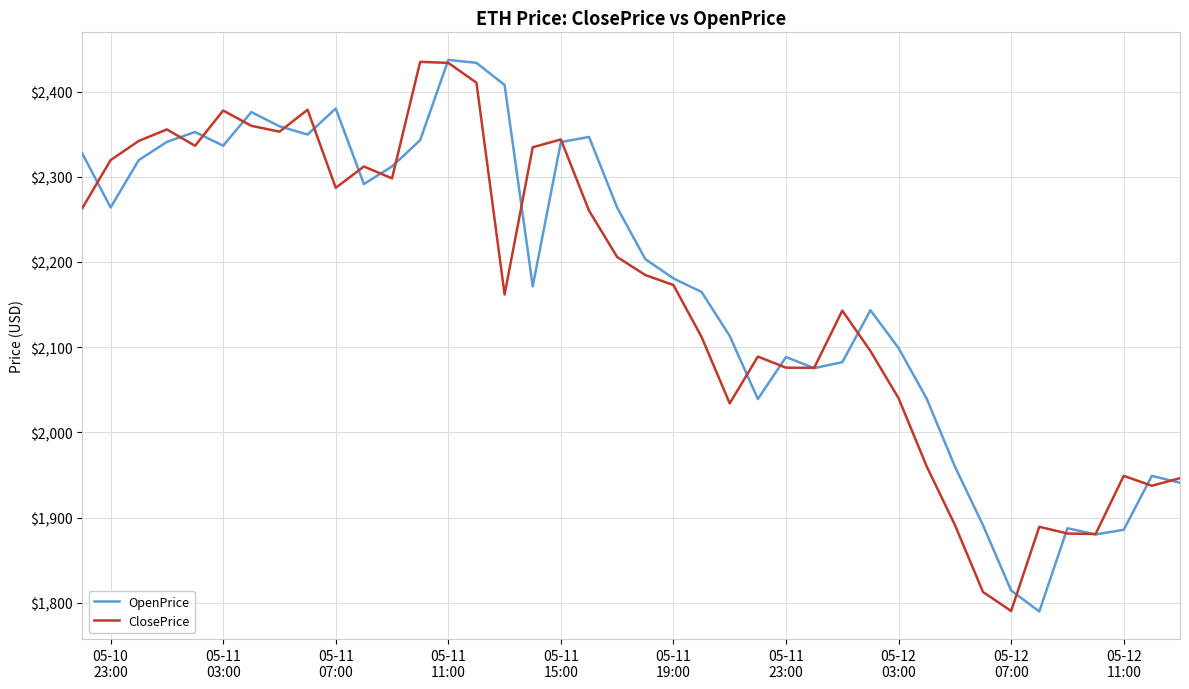

In OpenPrice, how many points are lower than both neighbors (excluding endpoints)?

9